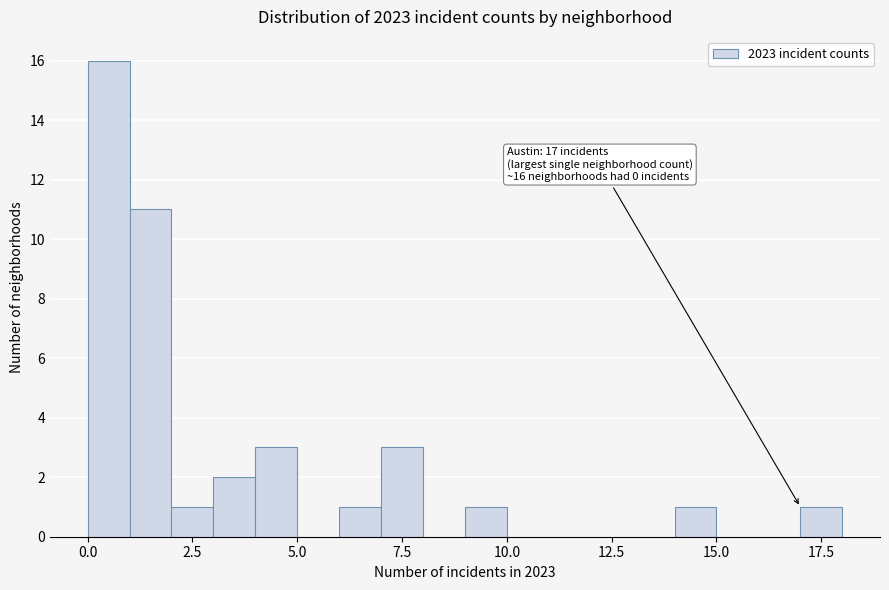

Read against the x-axis, roughly where is the centre of the tallest bar?

0.5